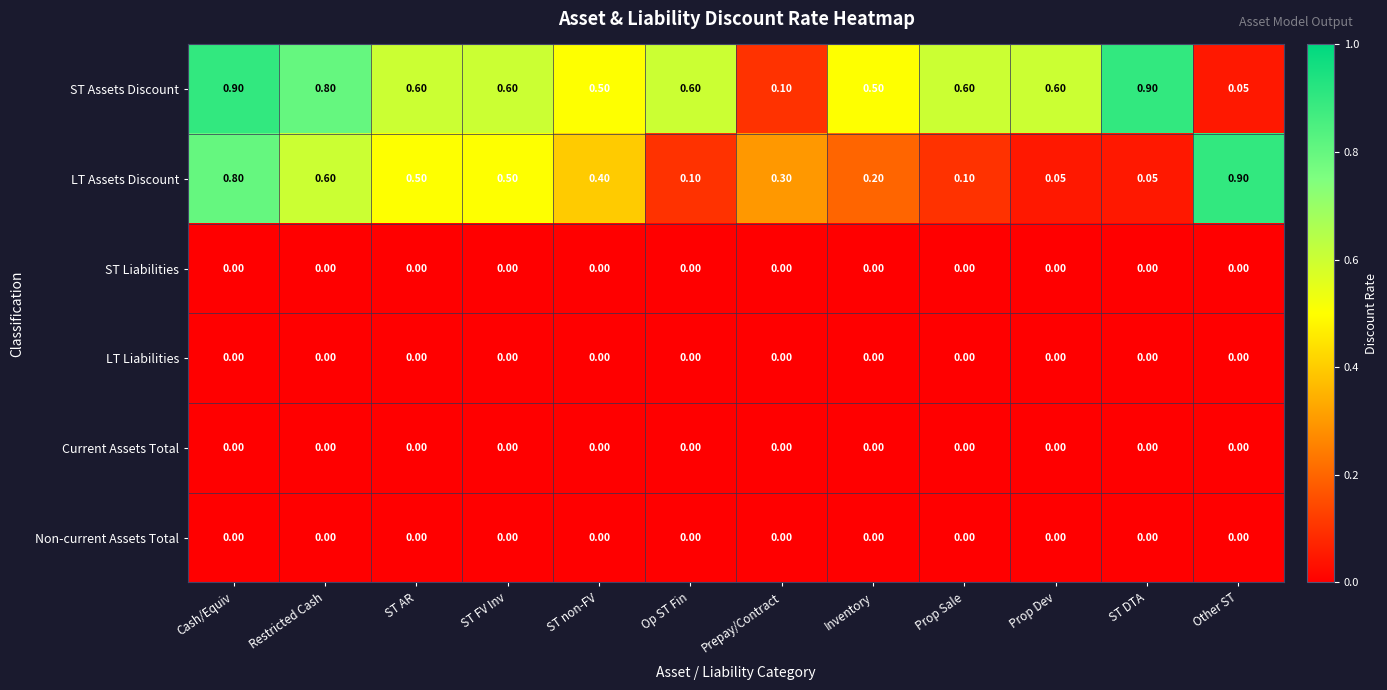

At how many categories does at least one series exceed 0?

12